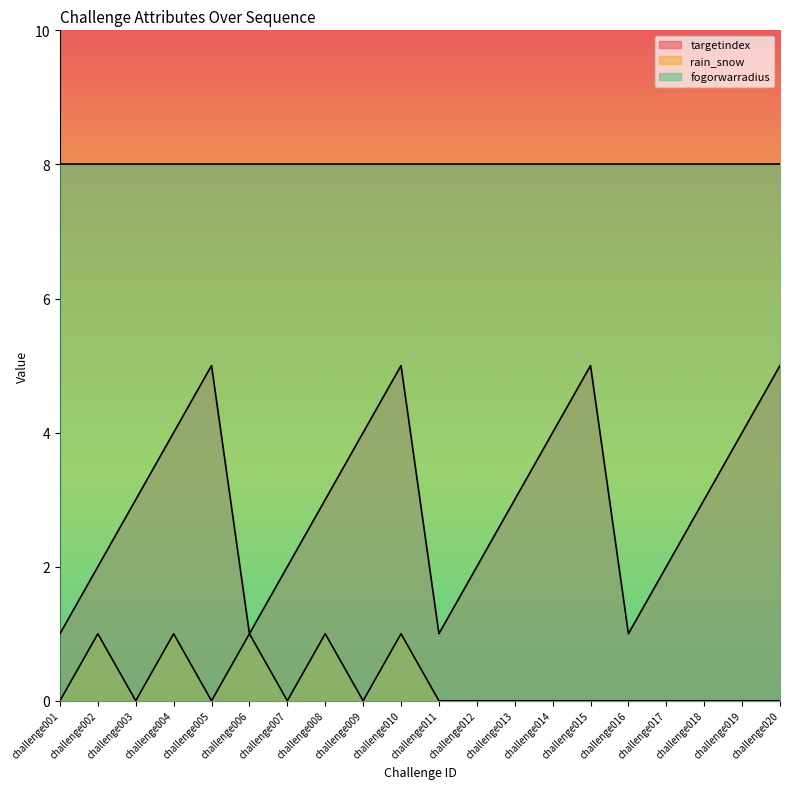

True or false: rain_snow has a value of 0 at challenge012.

True